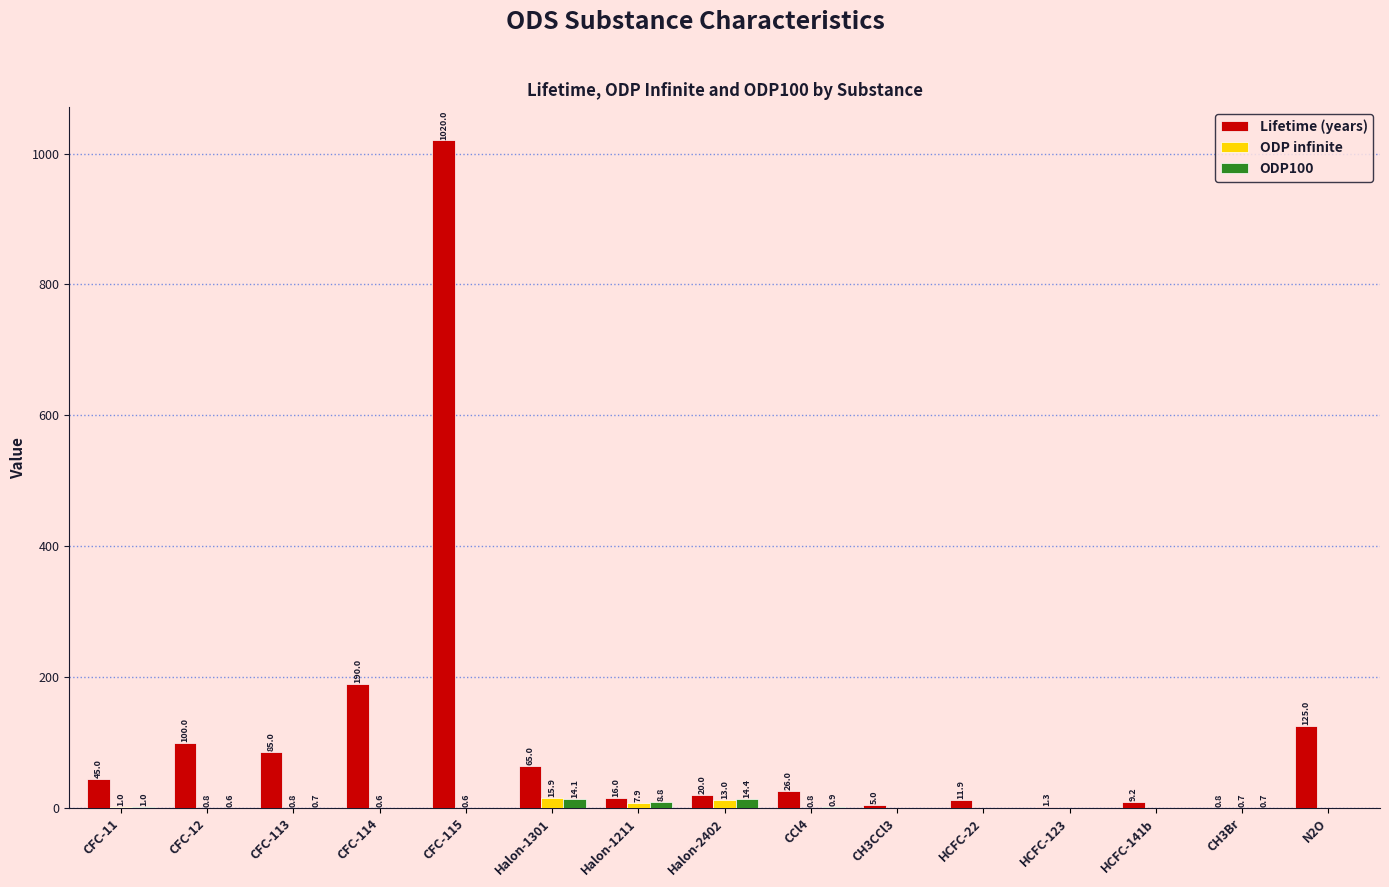

Which series changed the most between Halon-1211 and CCl4?

Lifetime (years)